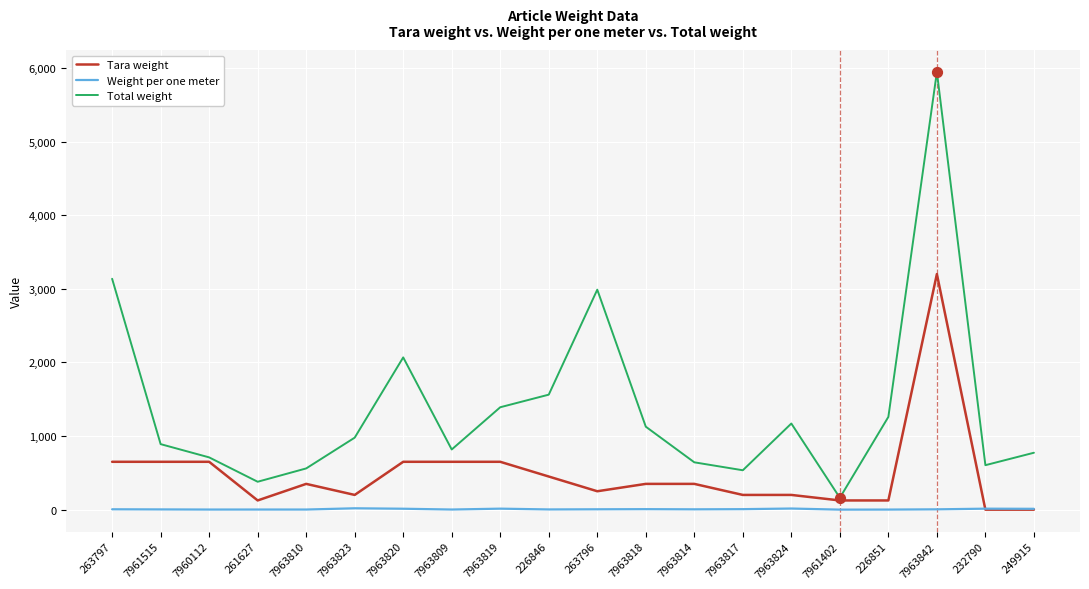

What is the total value across all series at 226846?

2015.0